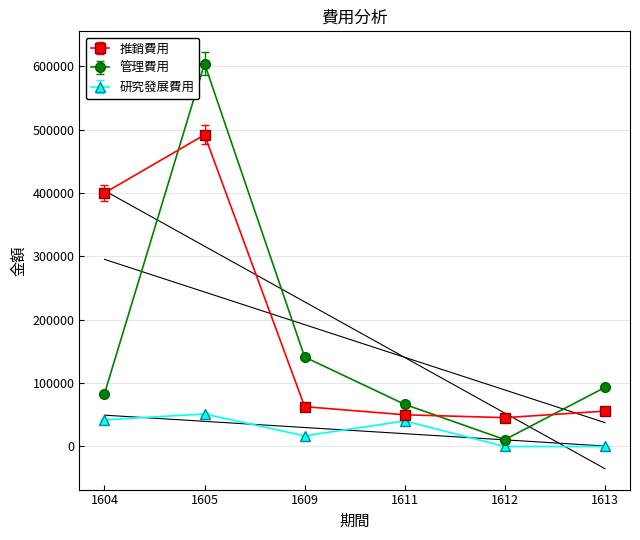

At which category is the sum across all series the highest?

1605